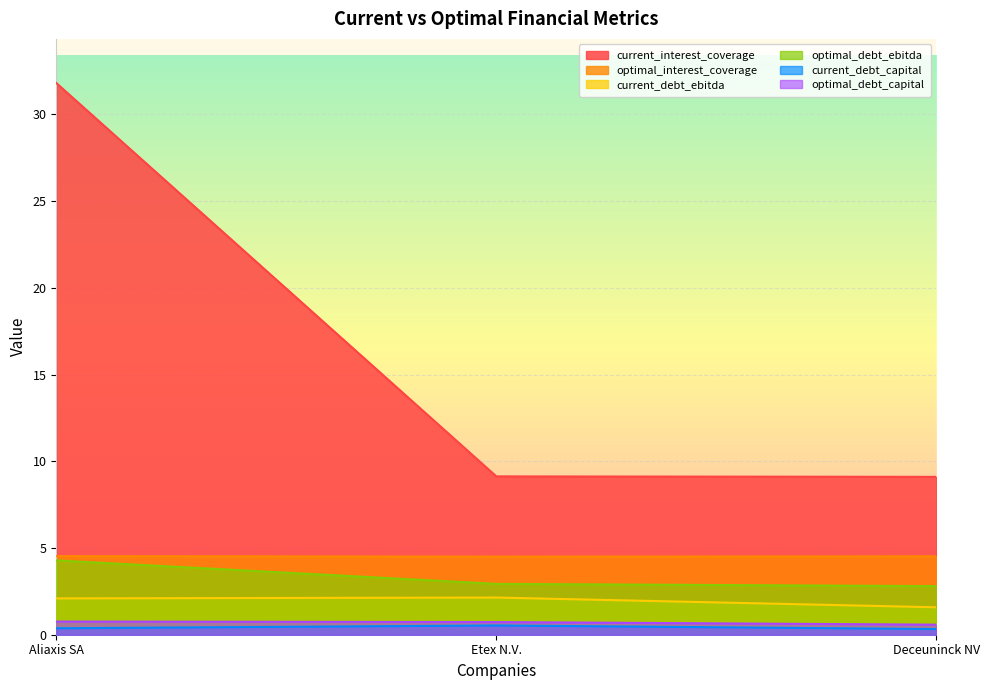

Which series has the largest range (max minus min)?

current_interest_coverage